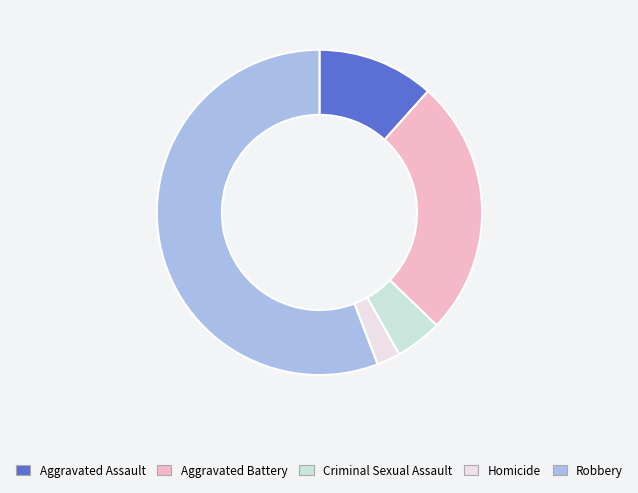

What is the change in value from Aggravated Assault to Aggravated Battery?

+6